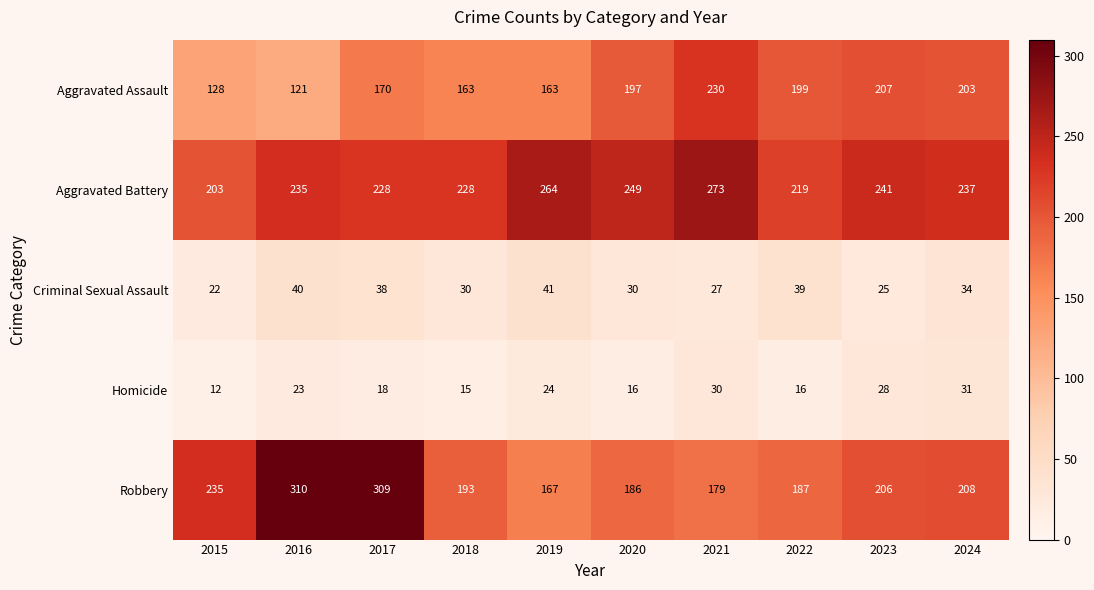

Rank the series at 2017 from lowest to highest value.

Homicide, Criminal Sexual Assault, Aggravated Assault, Aggravated Battery, Robbery